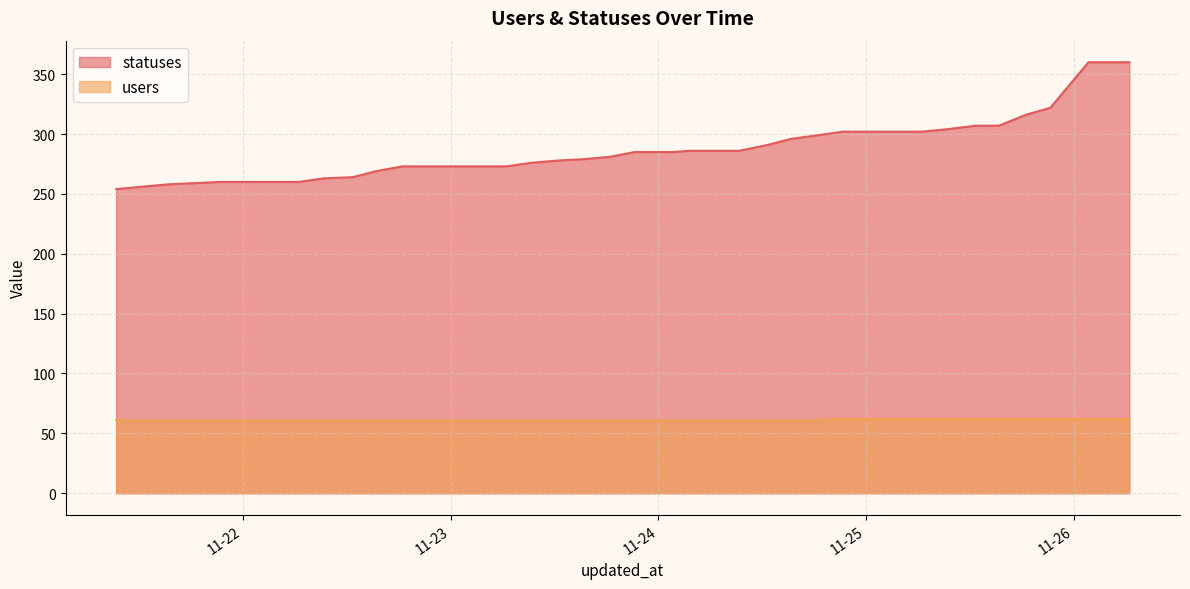

What is the sum of the statuses values at 2022-11-24 06:25 and 2022-11-25 01:46?

588